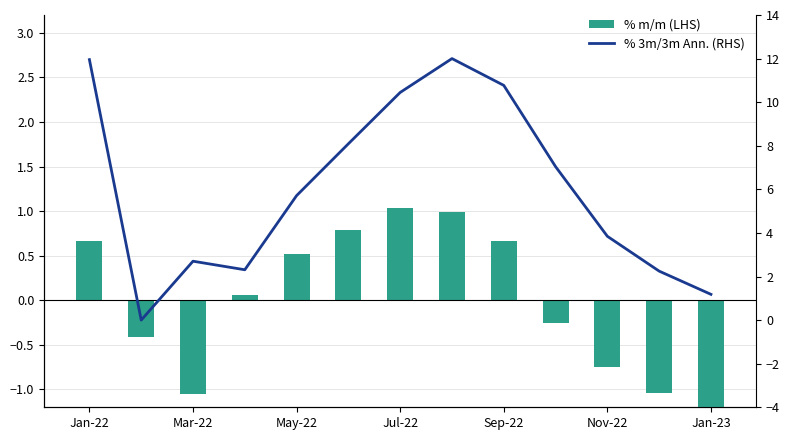

What is the greatest value displayed?

12.0